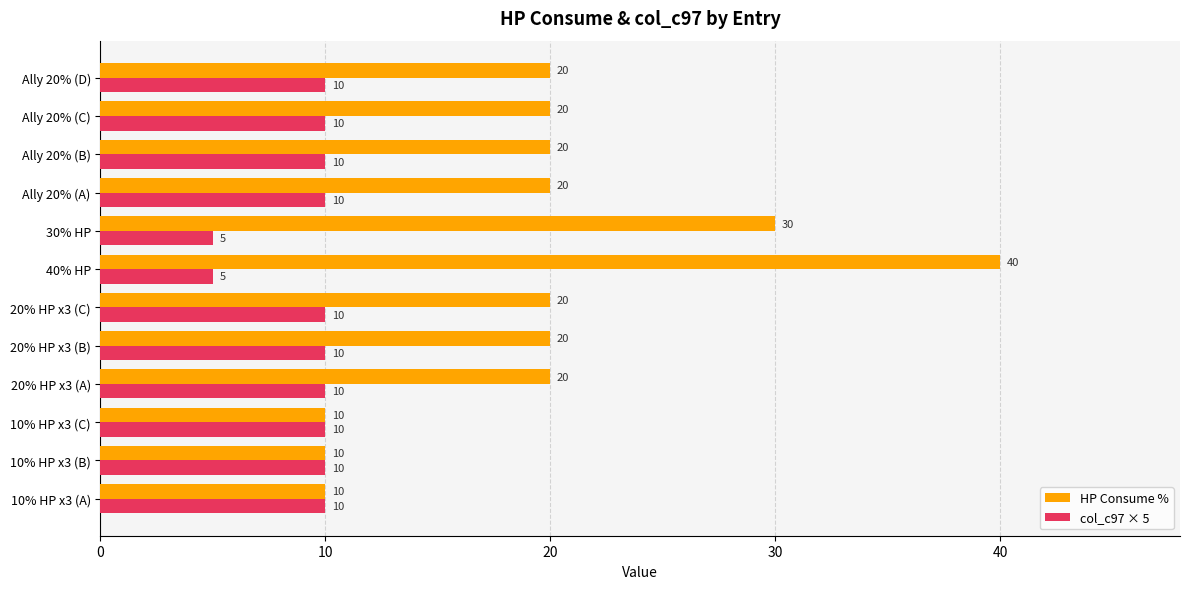

Rank the series by their average value, from lowest to highest.

col_c97 × 5, HP Consume %